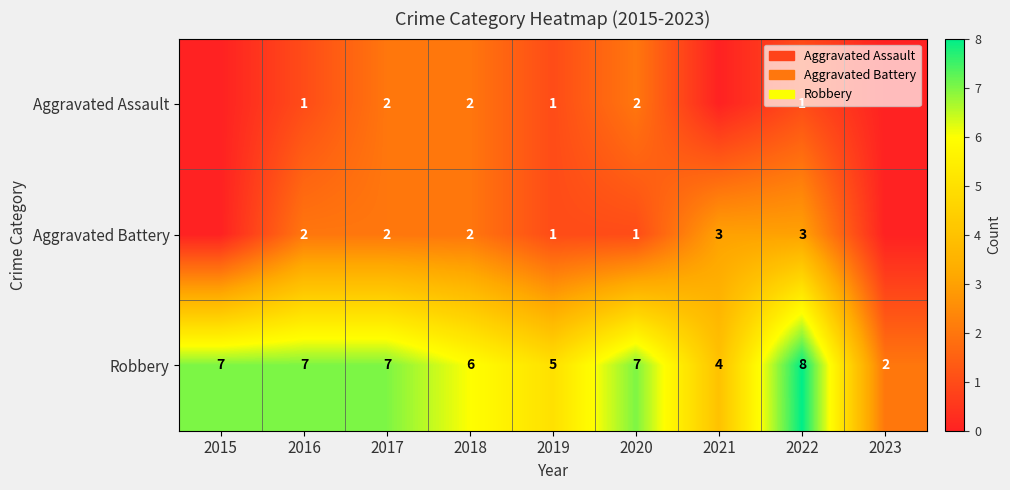

The Robbery series shows 11 at 2016. True or false?

False